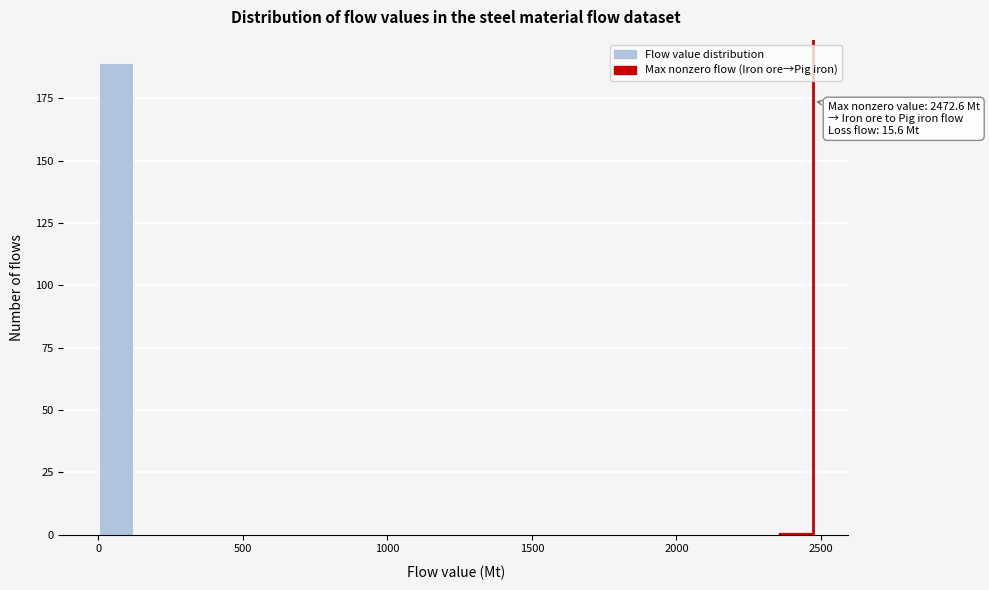

Around what value on the x-axis is the tallest bar? Give the approximate position of its centre, as read against the axis.

50